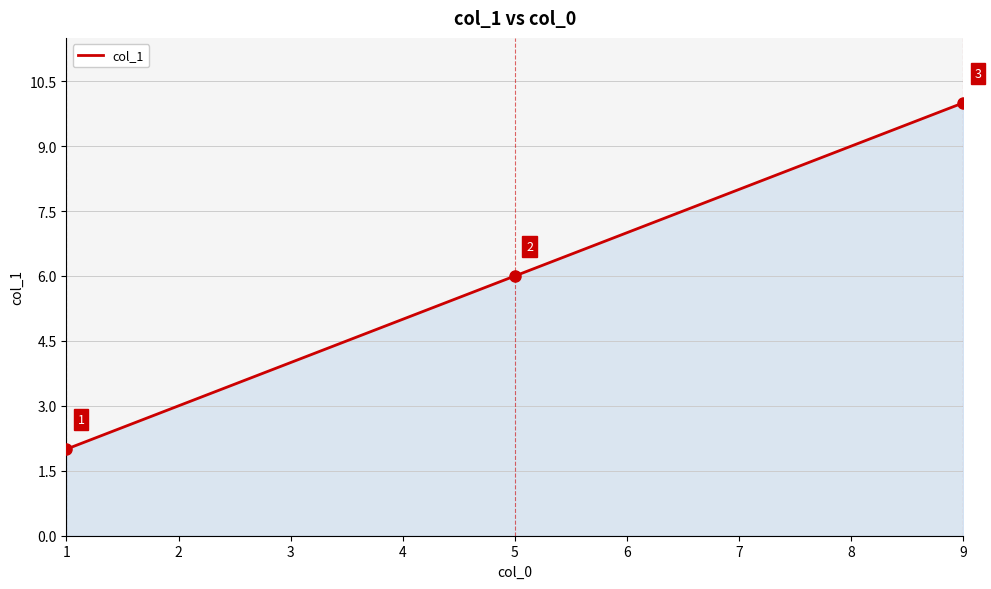

What is the ratio of the value at 5 to the value at 3?

1.5